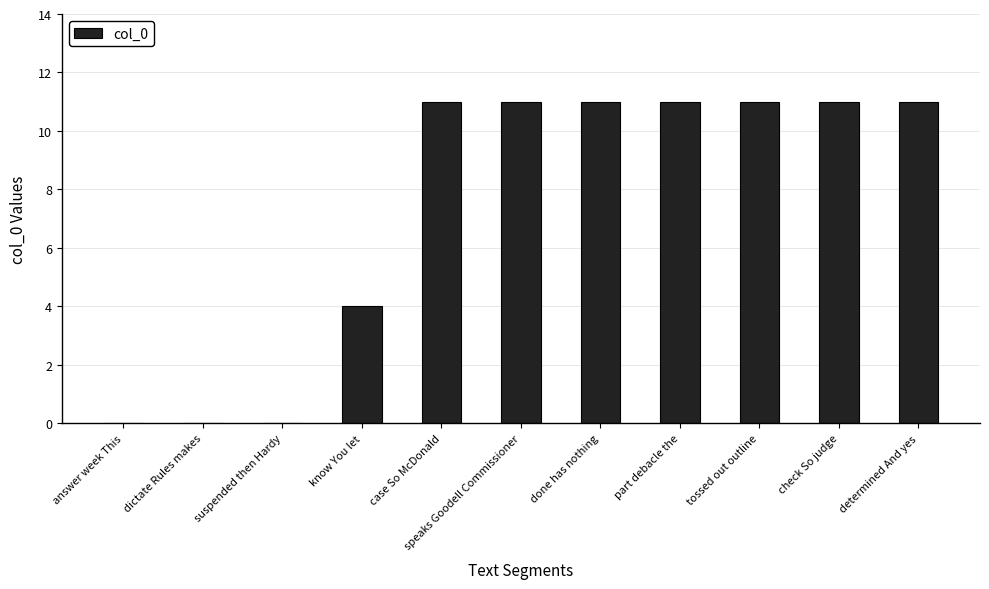

Reading left to right, transcribe all the data shown in this chart.

0	0	0	4	11	11	11	11	11	11	11